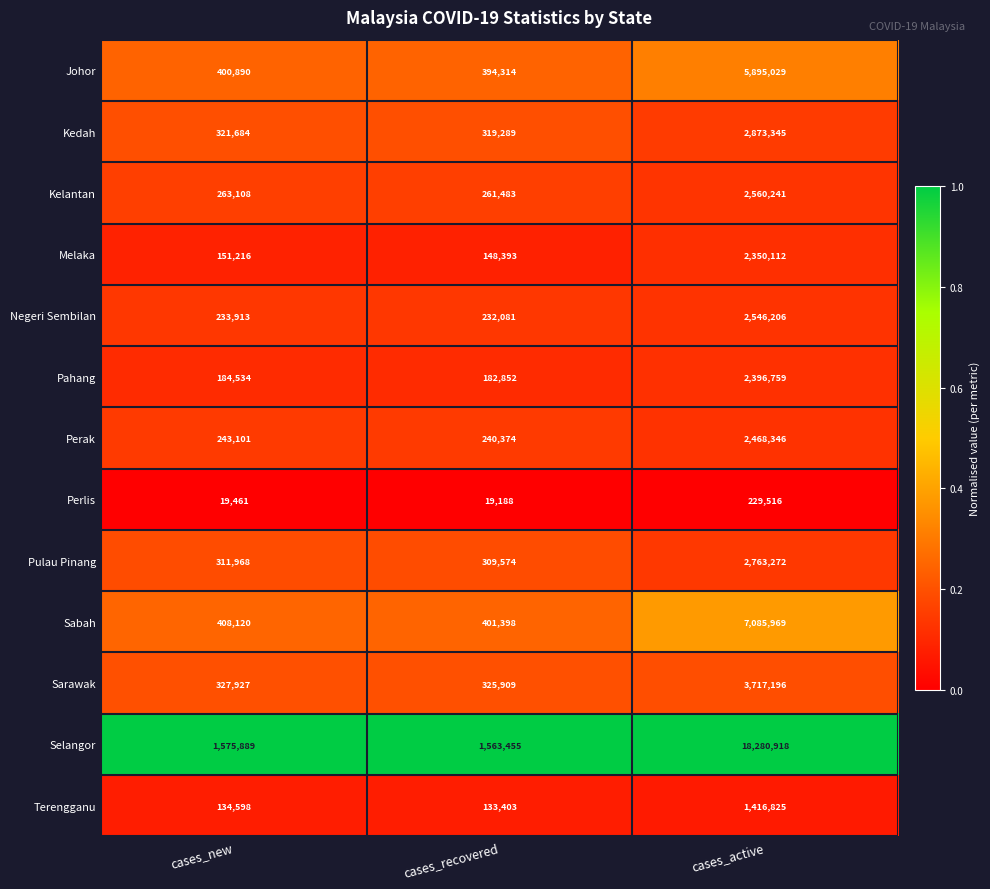

At which label is Perak closest to 1354360?

cases_new